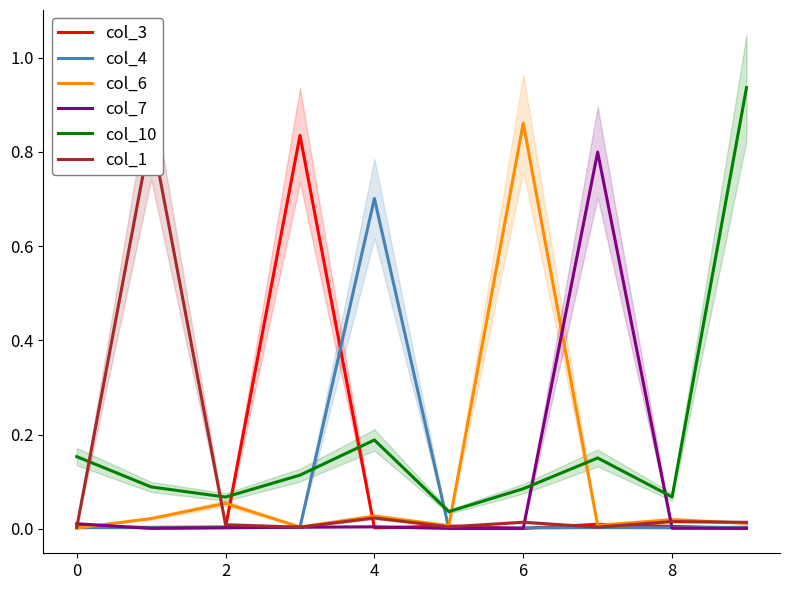

Which series has the widest spread of values?

col_10